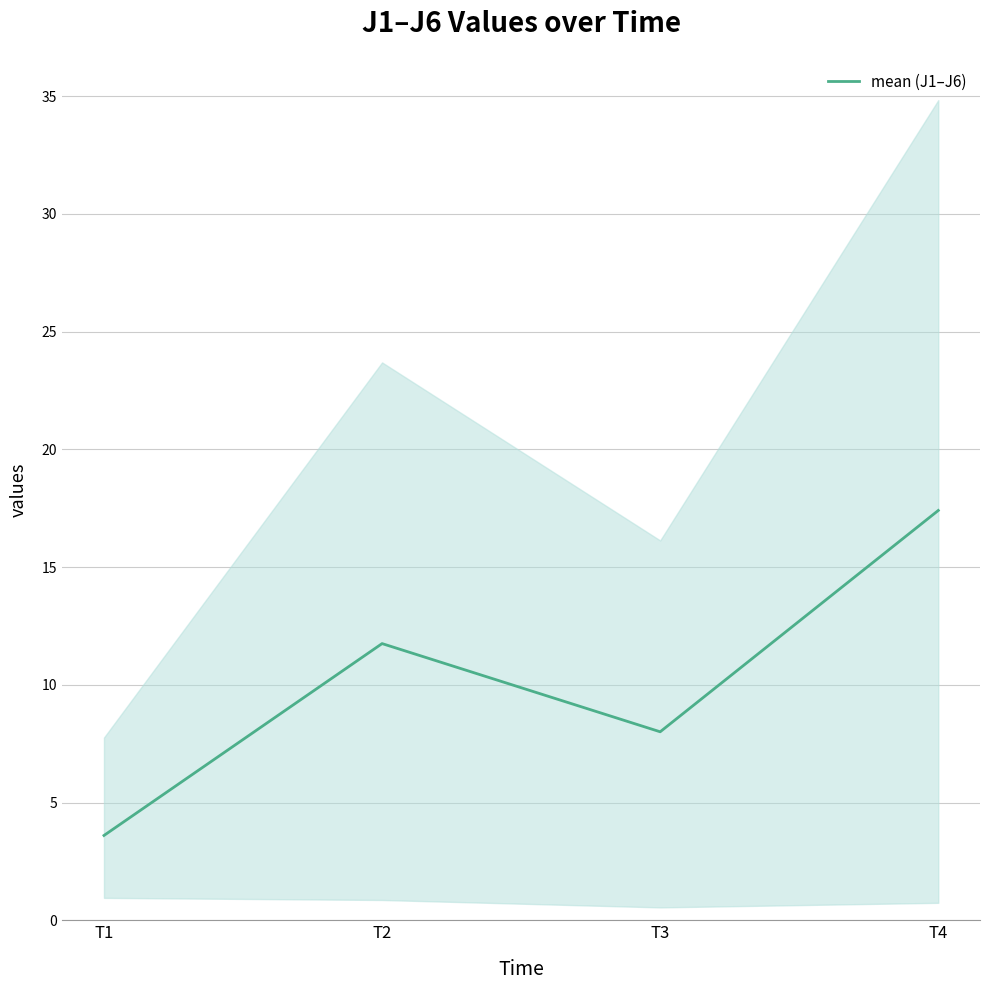

What is the change in value from T1 to T3?

+4.4